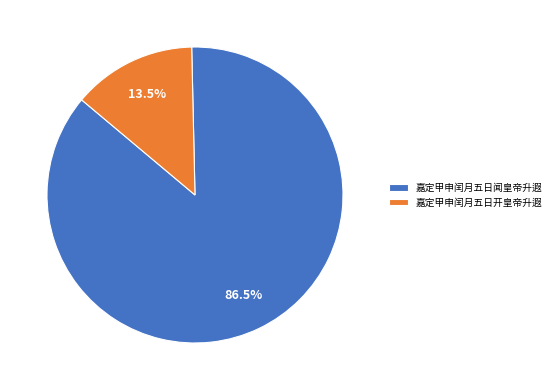

Does any single category account for the majority?

Yes